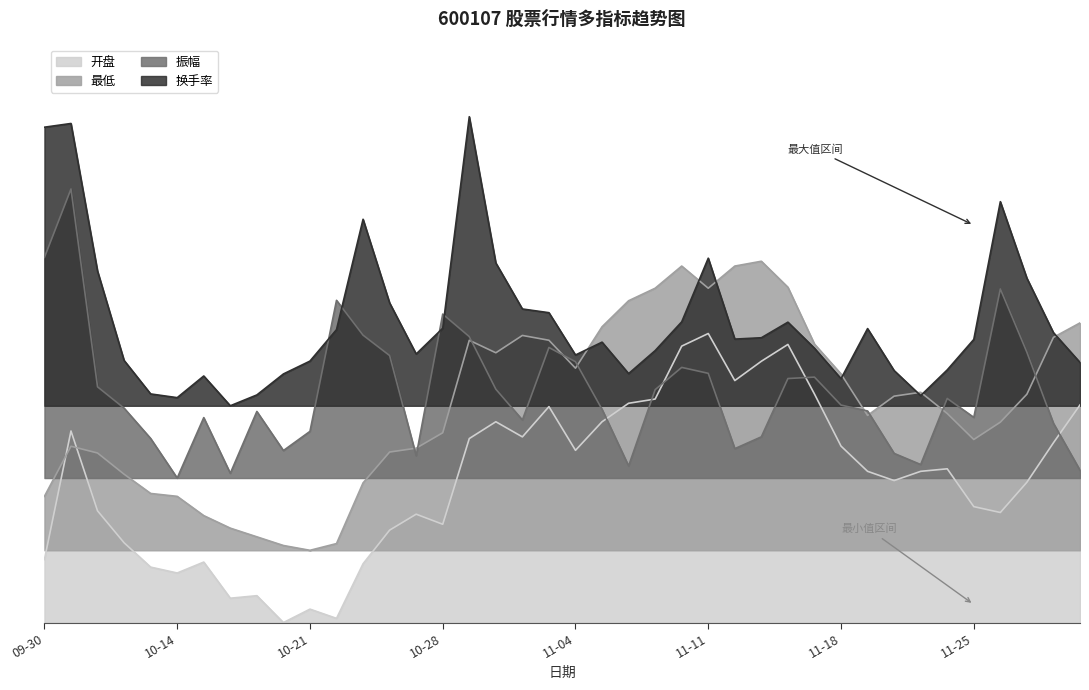

True or false: 开盘 has a value of 9.1 at 2024-11-07.

False